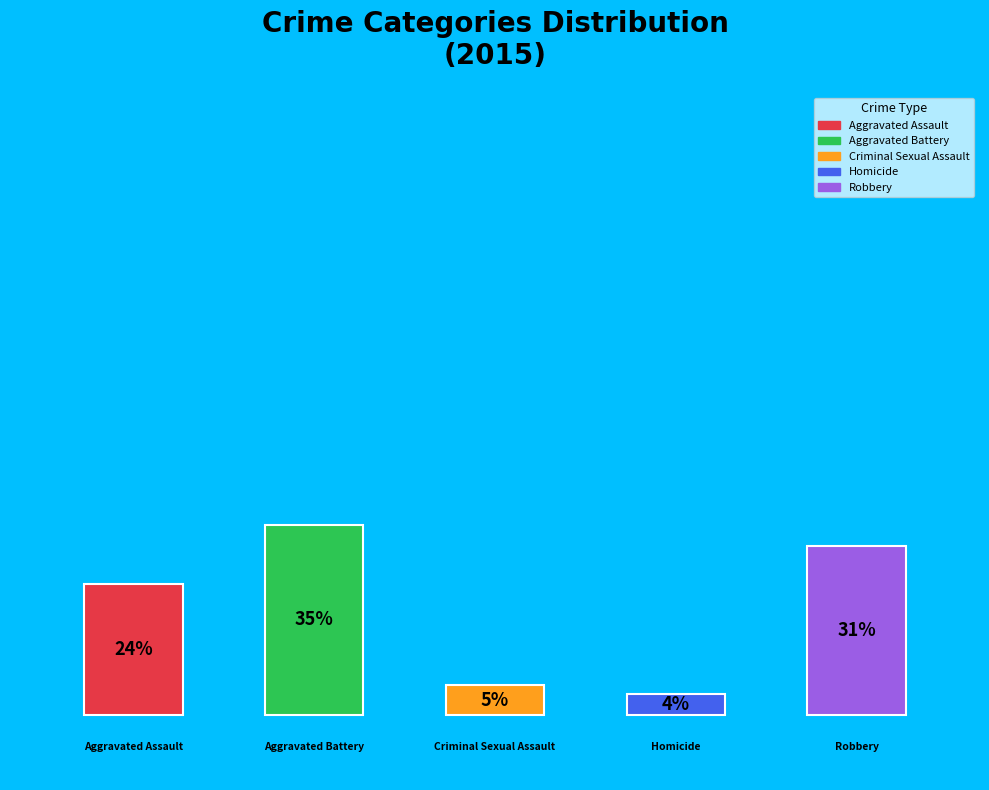

True or false: Aggravated Battery accounts for 35% of the total.

True